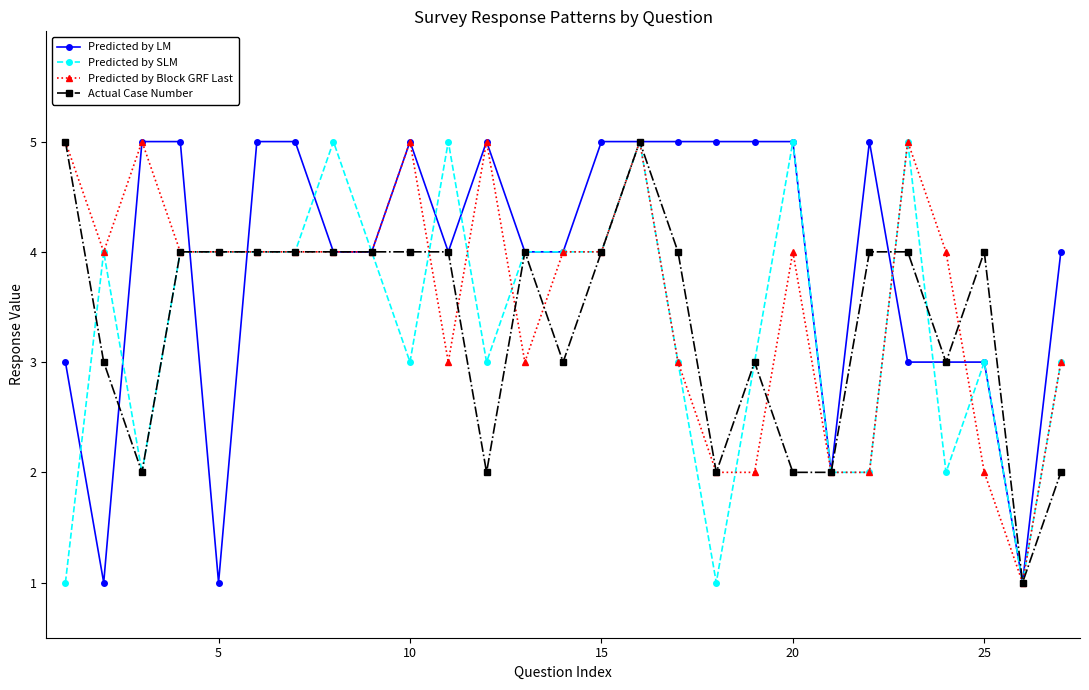

How many data points in Predicted by SLM are less than 4?

13